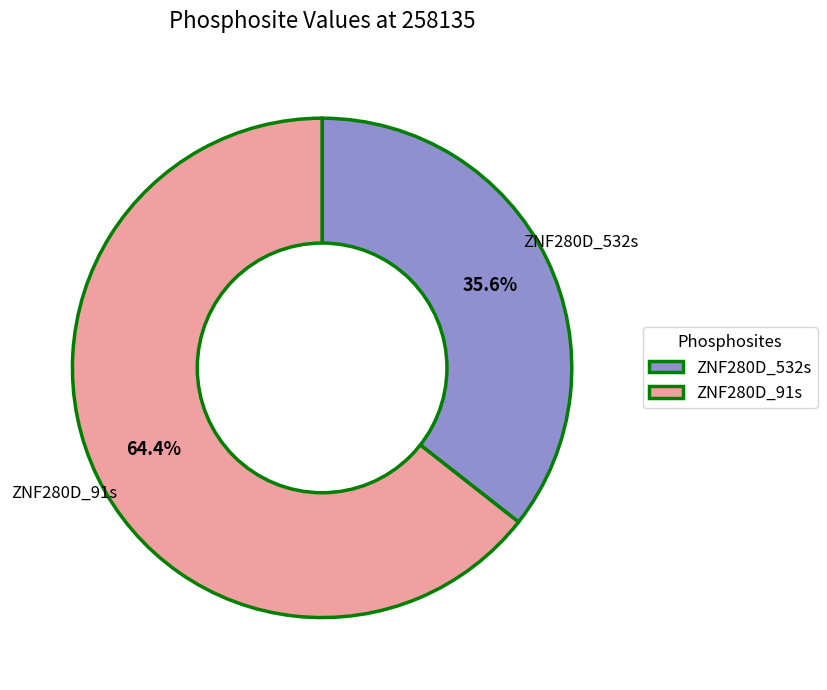

Which has a higher value, ZNF280D_91s or ZNF280D_532s?

ZNF280D_91s